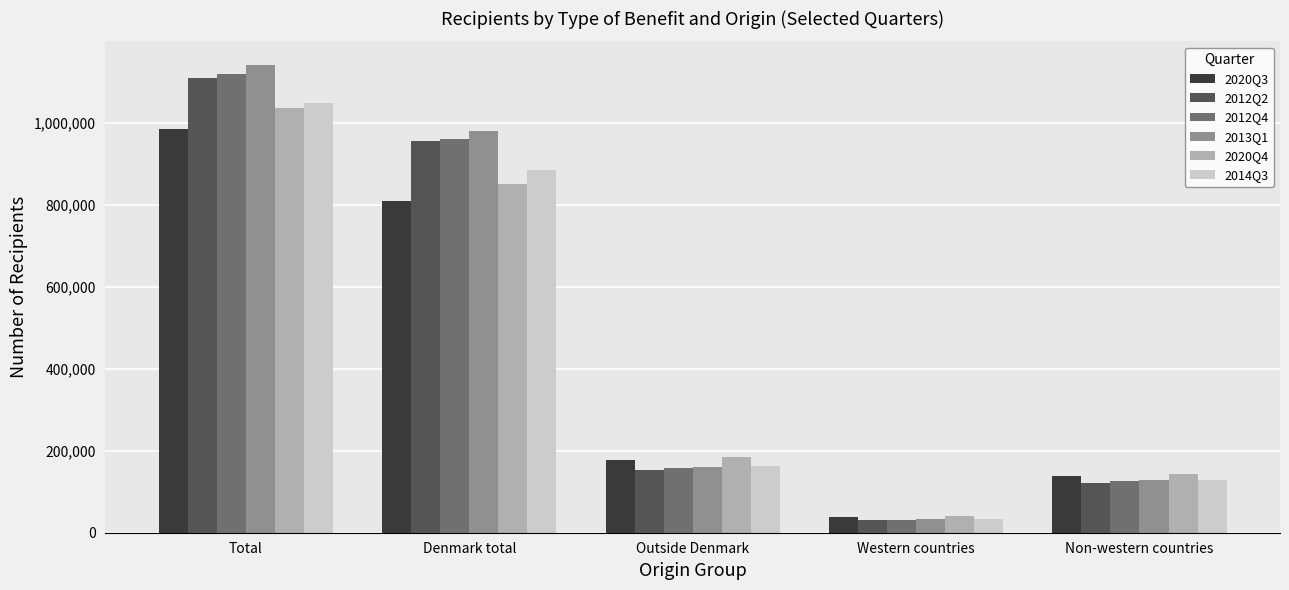

Which series has the widest spread of values?

2013Q1